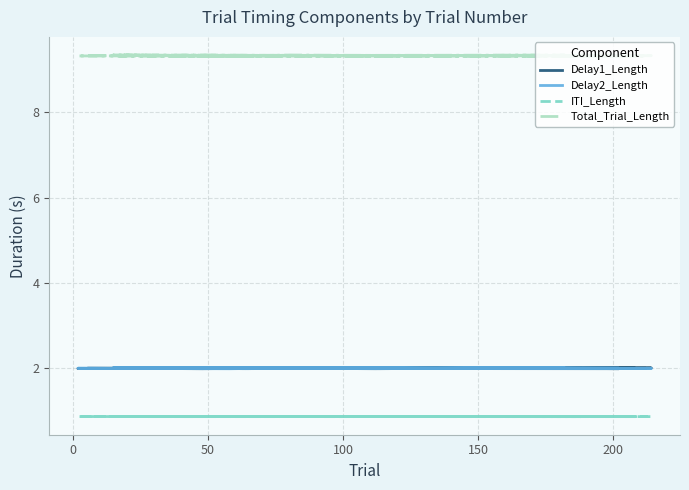

How many series are shown in this chart?

4